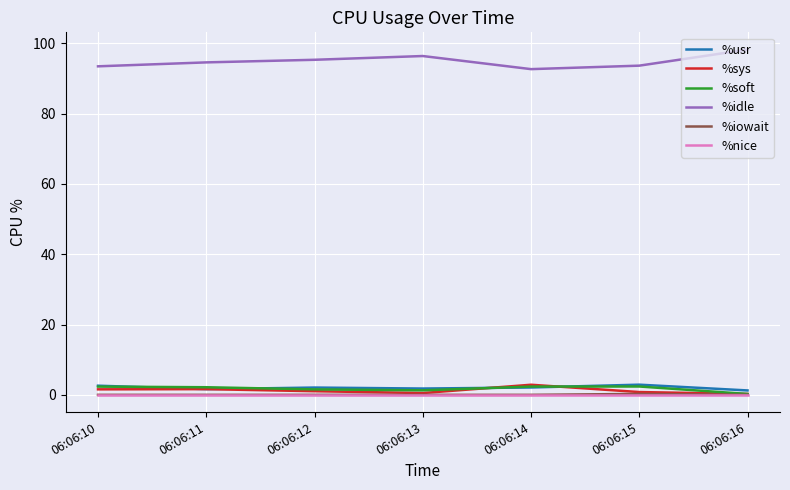

Is it true that %soft equals 2.4 at 06:06:14?

True